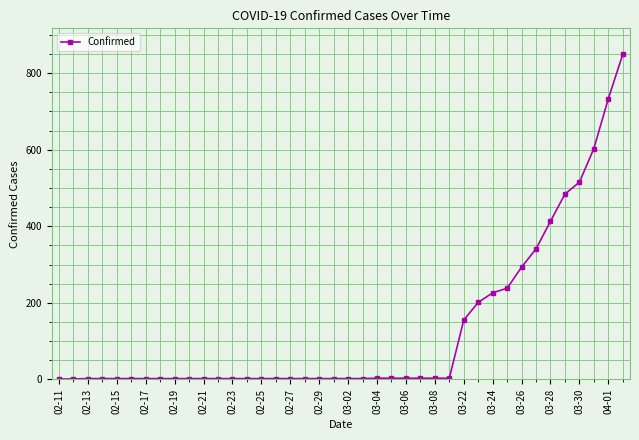

What is the greatest value displayed?

849